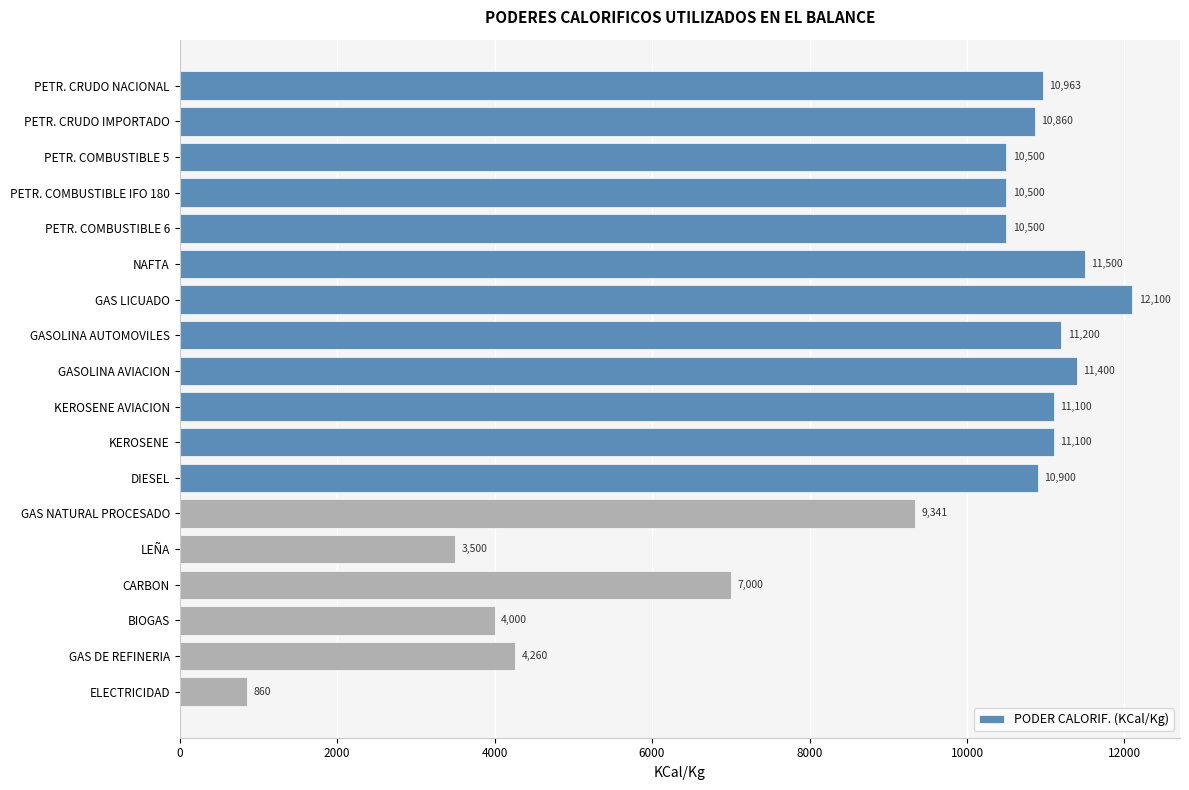

What is the minimum value shown in the chart?

860